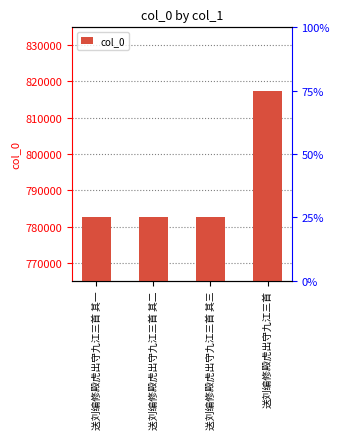

Reading left to right, extract all data points from this chart.

782535	782536	782537	817403